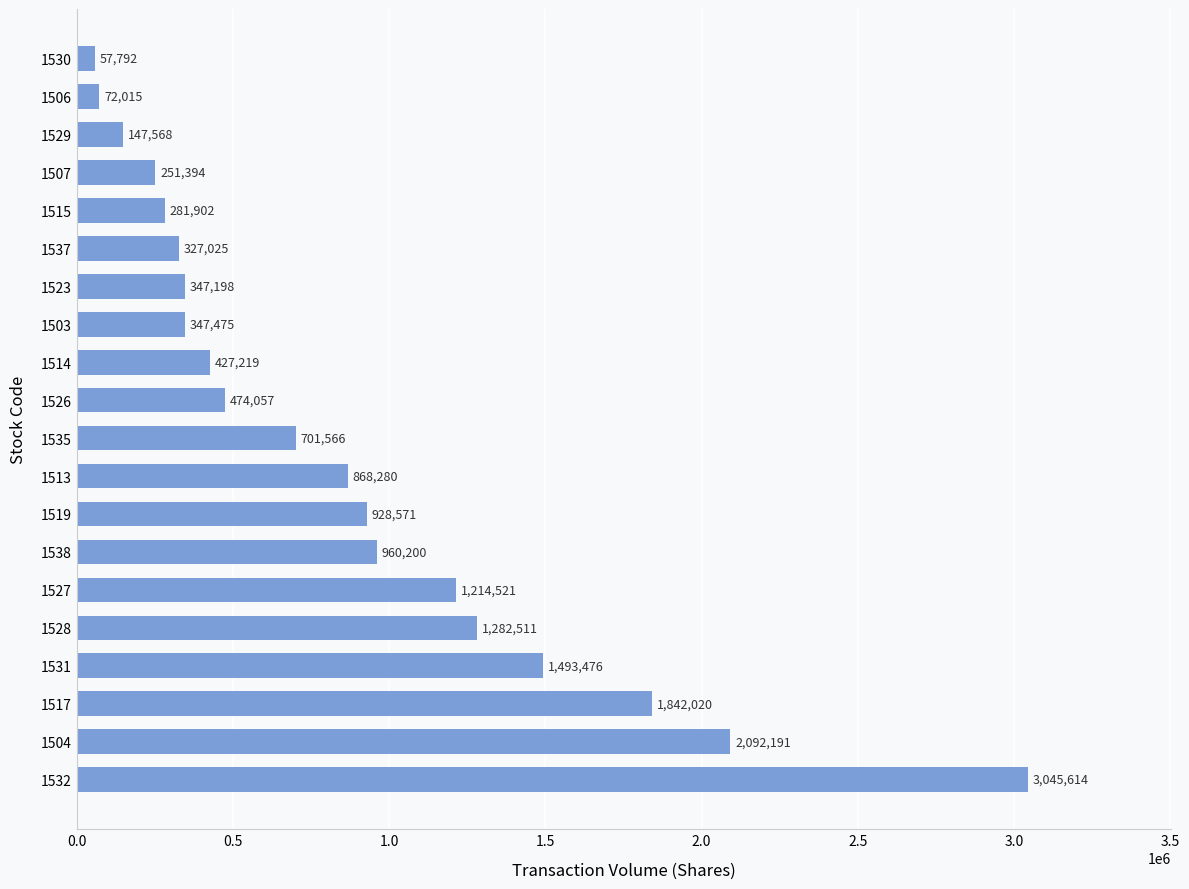

How many categories are shown in the chart?

20